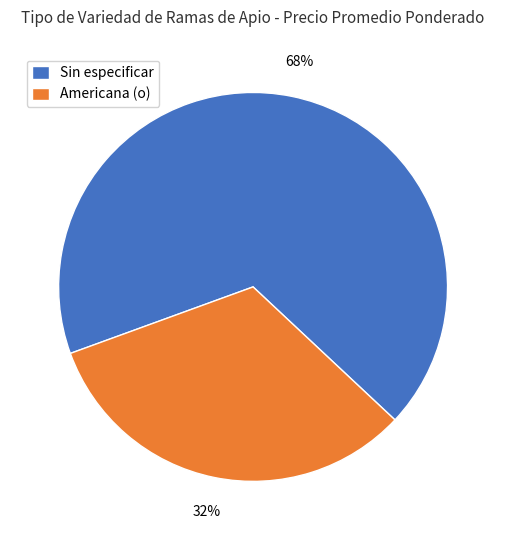

Which category has the smallest portion of the pie?

Americana (o)